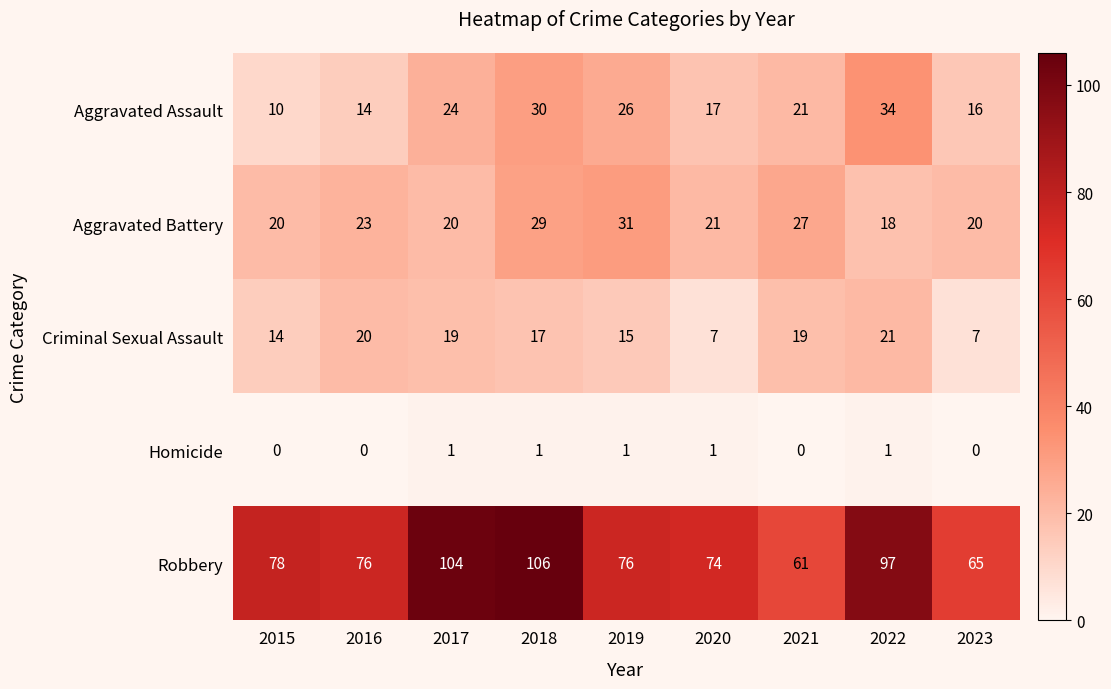

At 2016, list the series in order from smallest to largest.

Homicide, Aggravated Assault, Criminal Sexual Assault, Aggravated Battery, Robbery